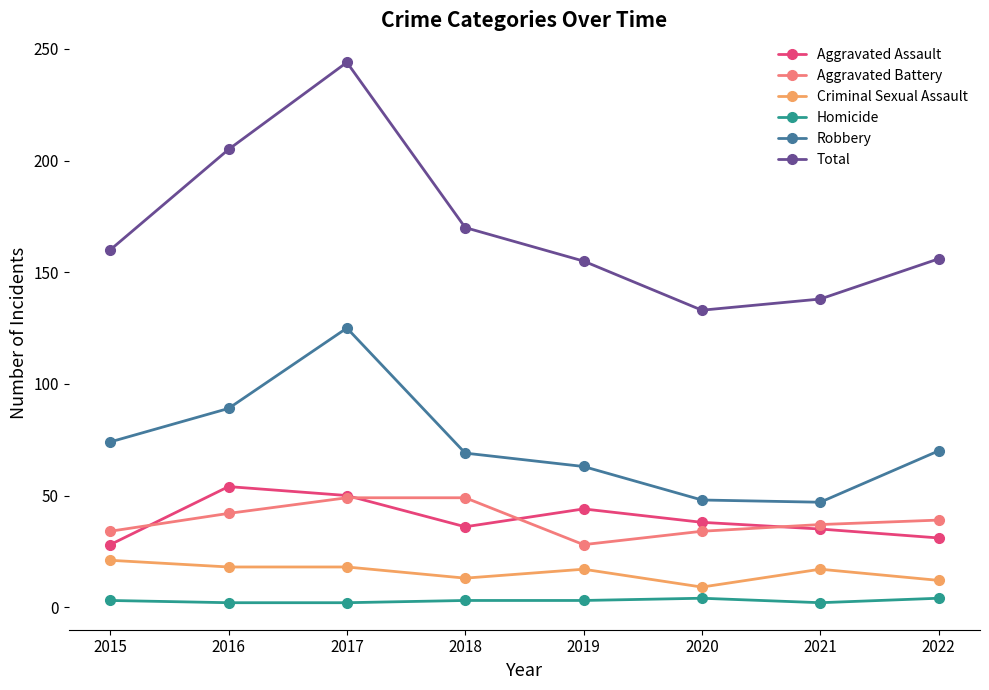

Rank the series by their maximum value, from lowest to highest.

Homicide, Criminal Sexual Assault, Aggravated Battery, Aggravated Assault, Robbery, Total